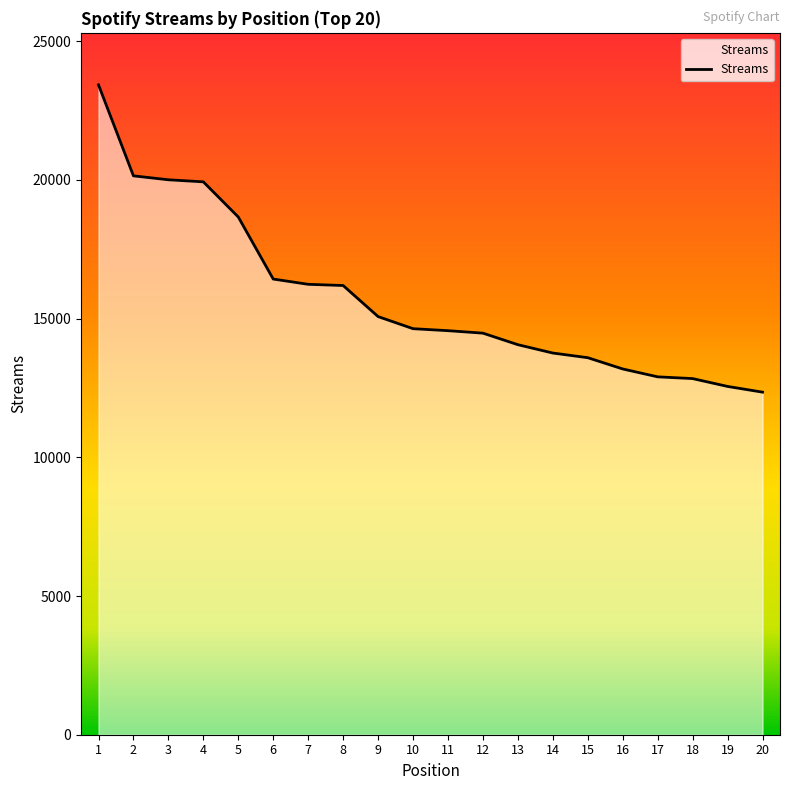

Does the chart have visible grid lines?

No